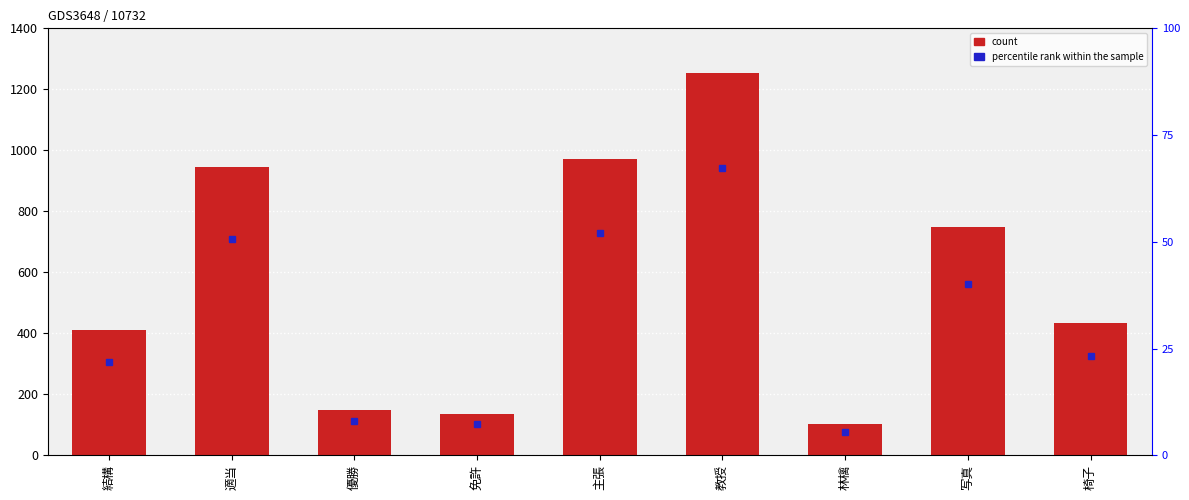

What is the average value?

572